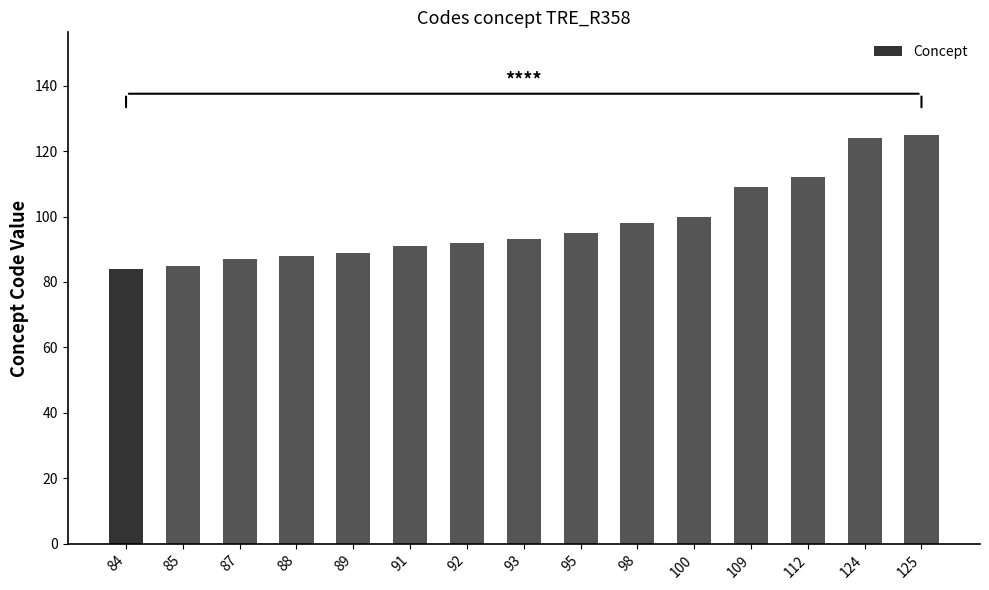

The value at 89 is 89. True or false?

True